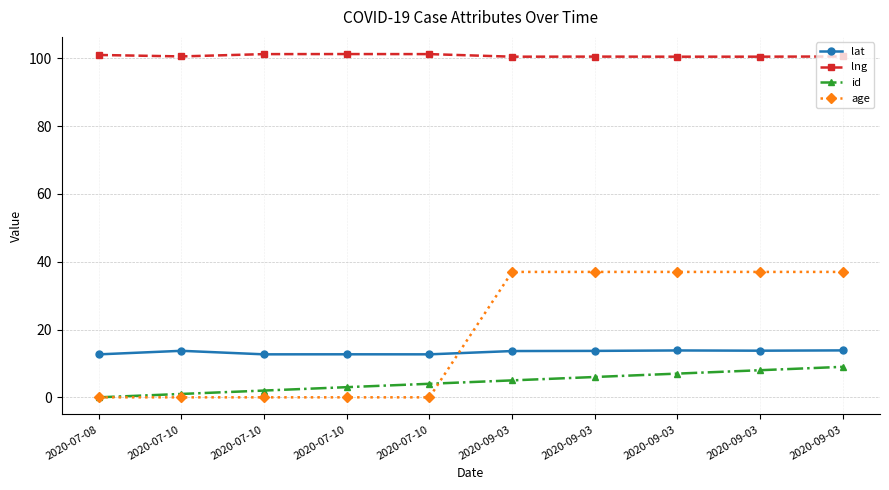

In lat, how many points are lower than both neighbors (excluding endpoints)?

3